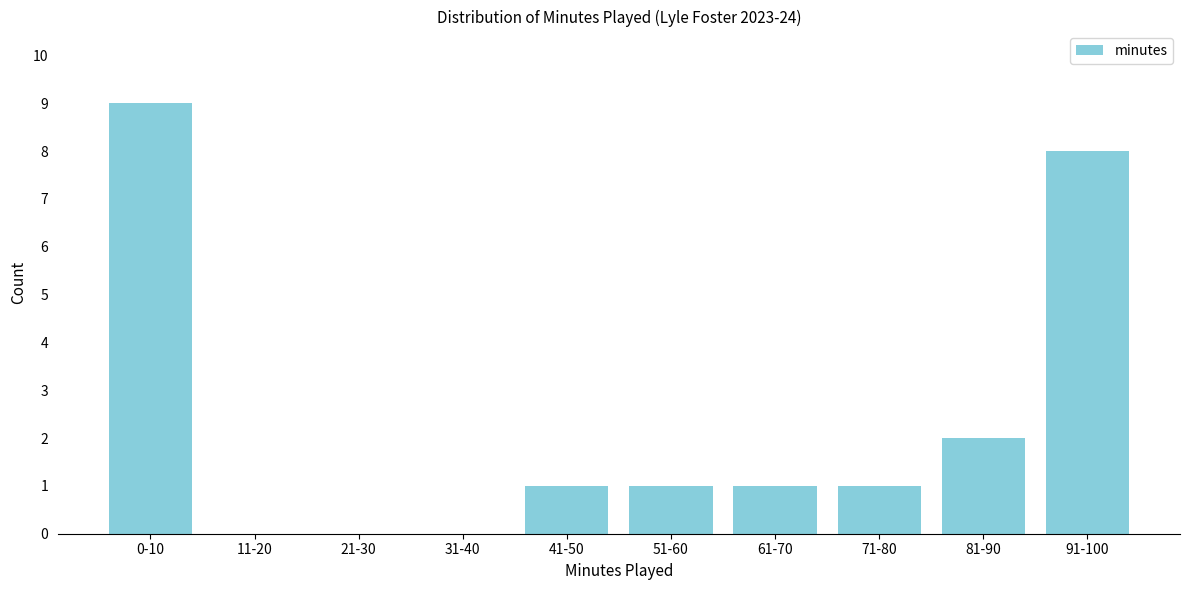

Reading left to right, transcribe all the data shown in this chart.

0-10=9	11-20=0	21-30=0	31-40=0	41-50=1	51-60=1	61-70=1	71-80=1	81-90=2	91-100=8